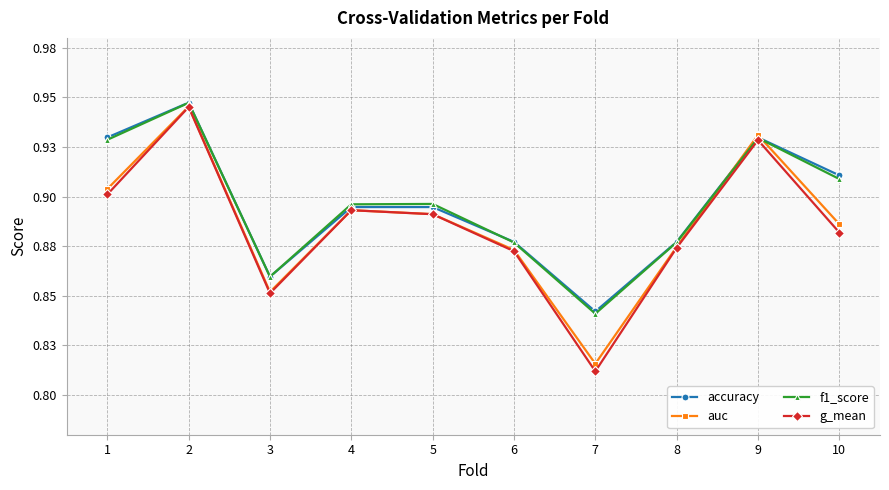

Is this an area chart (filled region under the line)?

No